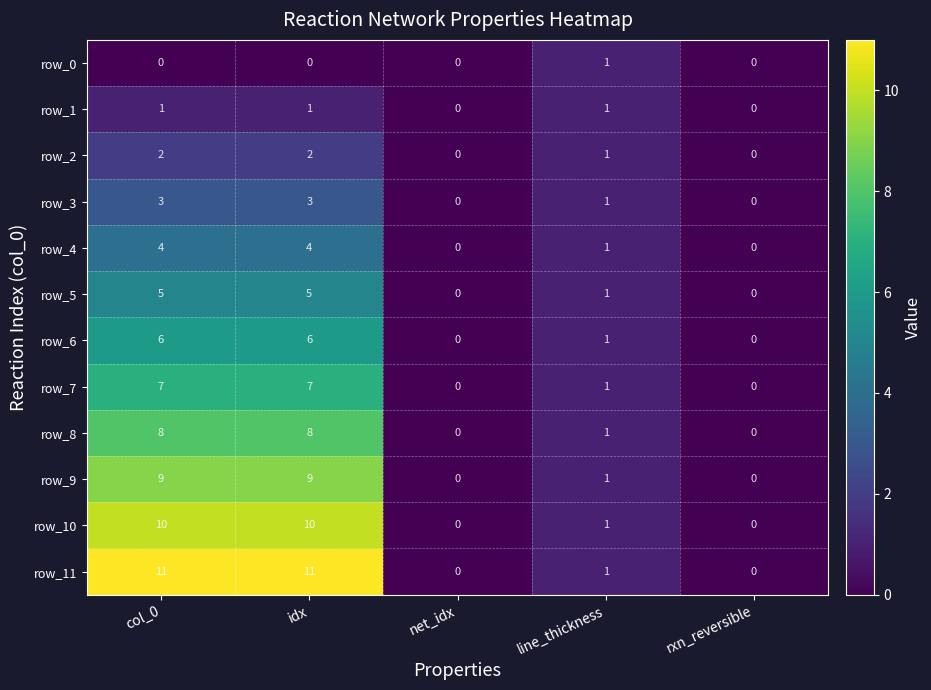

What is the difference between the maximum and second lowest values in the row_10 series?

10